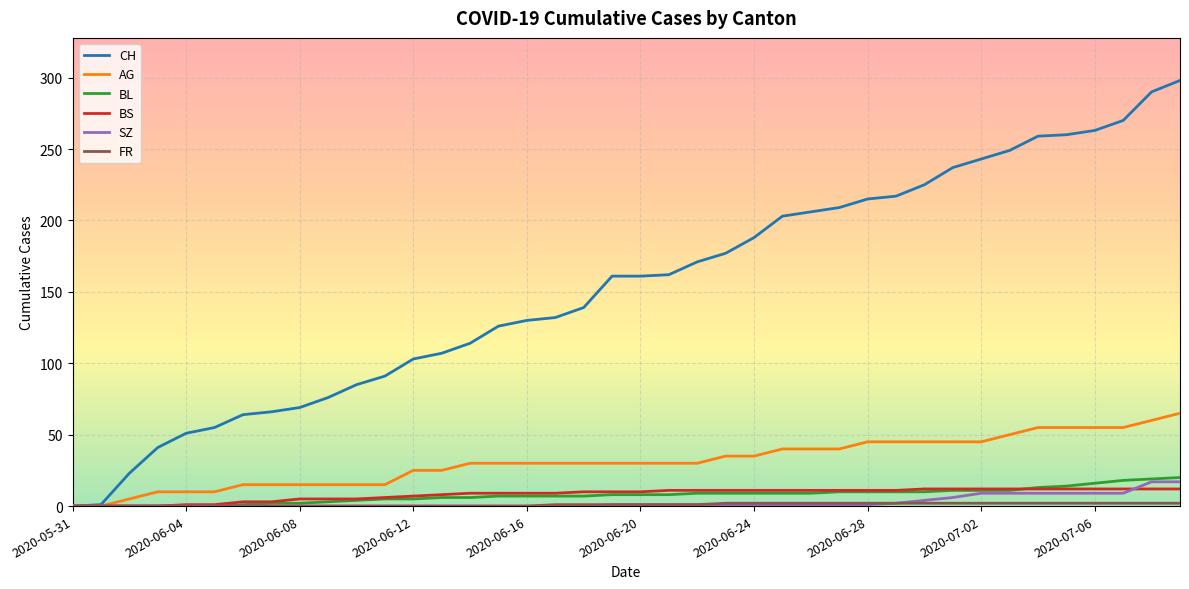

What is the maximum value for AG?

65